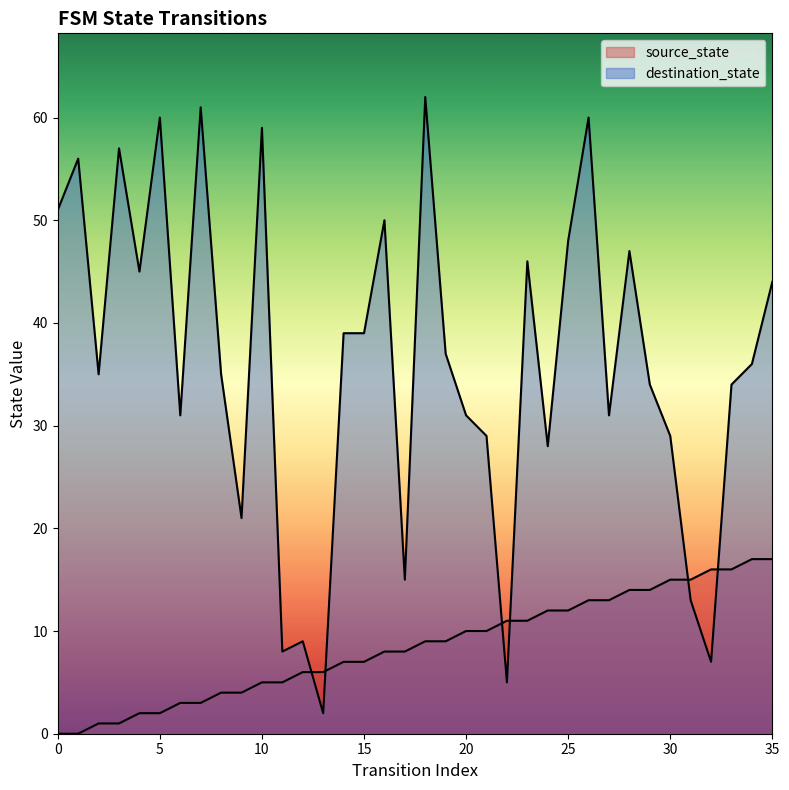

Reading left to right, extract all data points from this chart.

source_state: 0	0	1	1	2	2	3	3	4	4	5	5	6	6	7	7	8	8	9	9	10	10	11	11	12	12	13	13	14	14	15	15	16	16	17	17
destination_state: 51	56	35	57	45	60	31	61	35	21	59	8	9	2	39	39	50	15	62	37	31	29	5	46	28	48	60	31	47	34	29	13	7	34	36	44